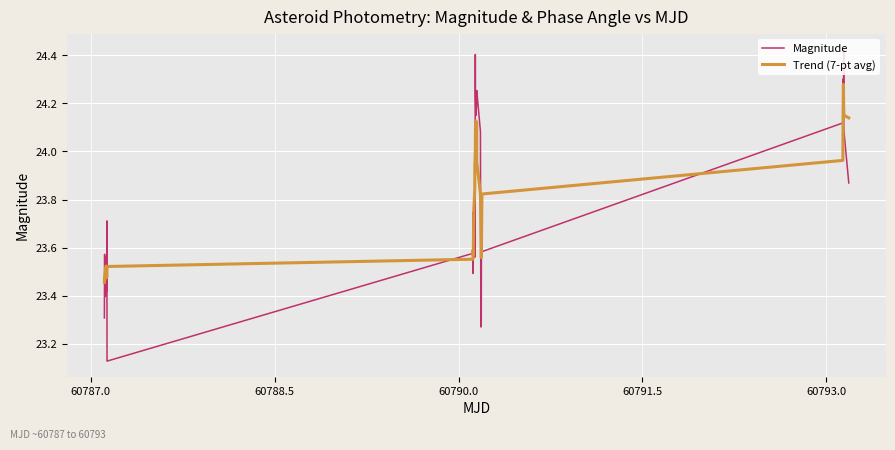

Which series has the widest spread of values?

Magnitude